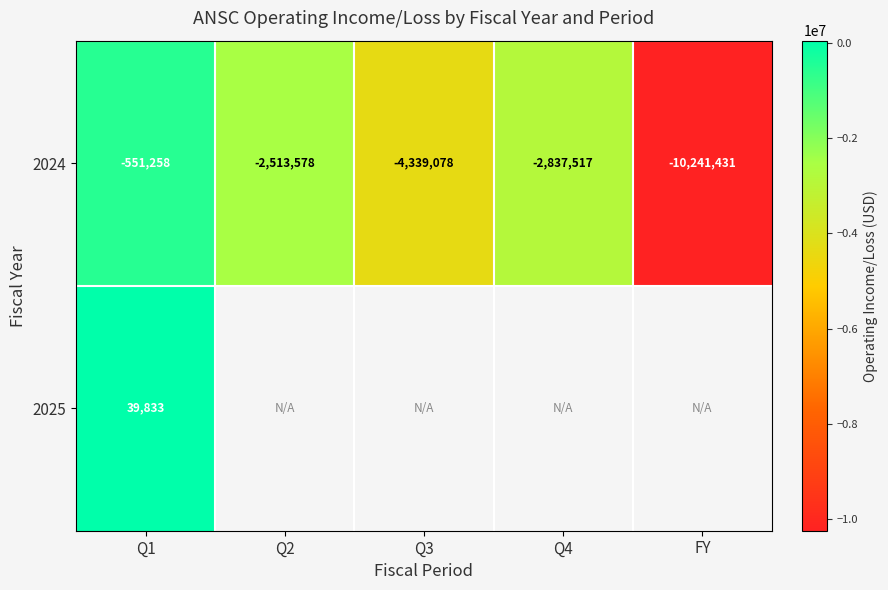

At Q1, list the series in order from largest to smallest.

2025, 2024